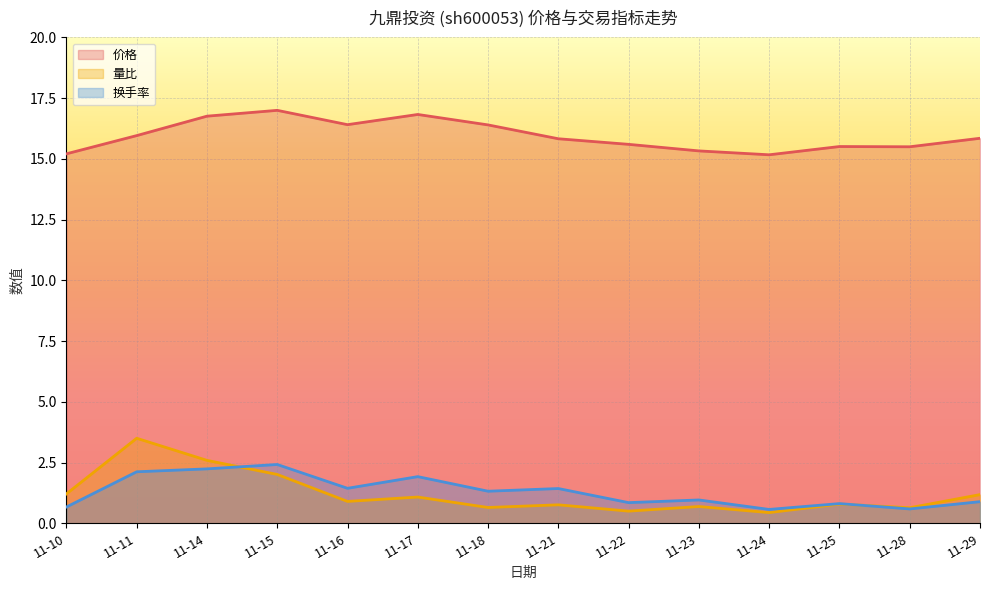

What is the sum of the 量比 values at 11-24 and 11-15?

2.4